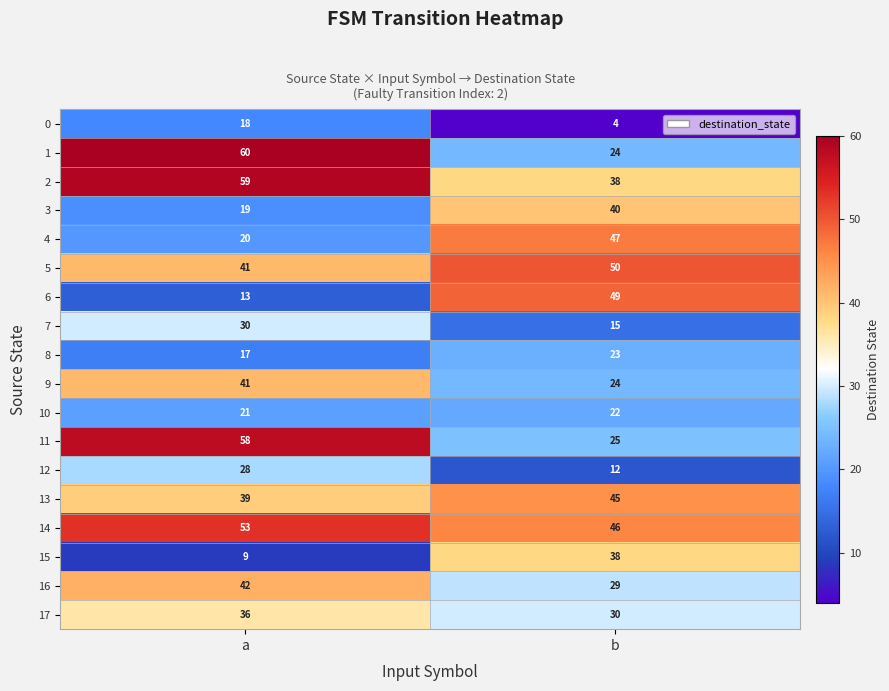

What is the sum of all 14 values?

99